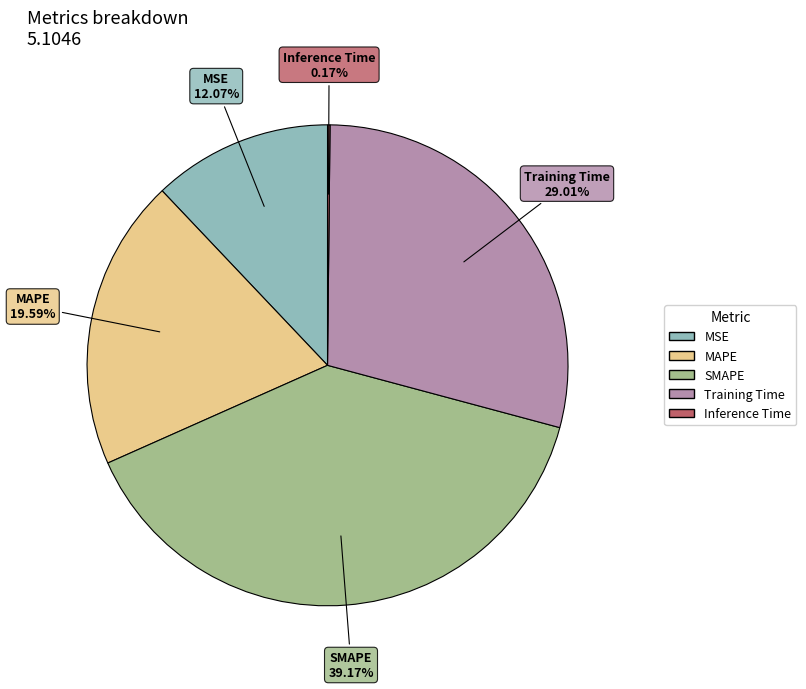

Is there a majority slice in this chart?

No